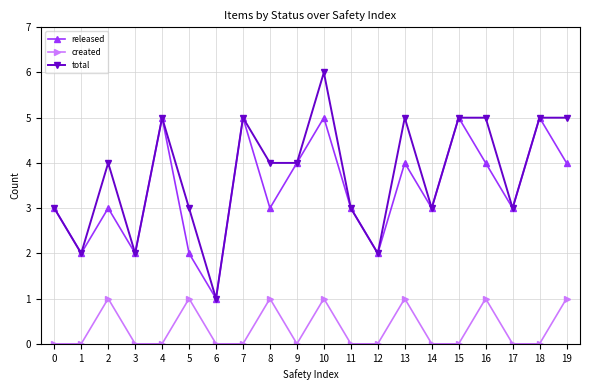

How many lines are shown in the chart?

3